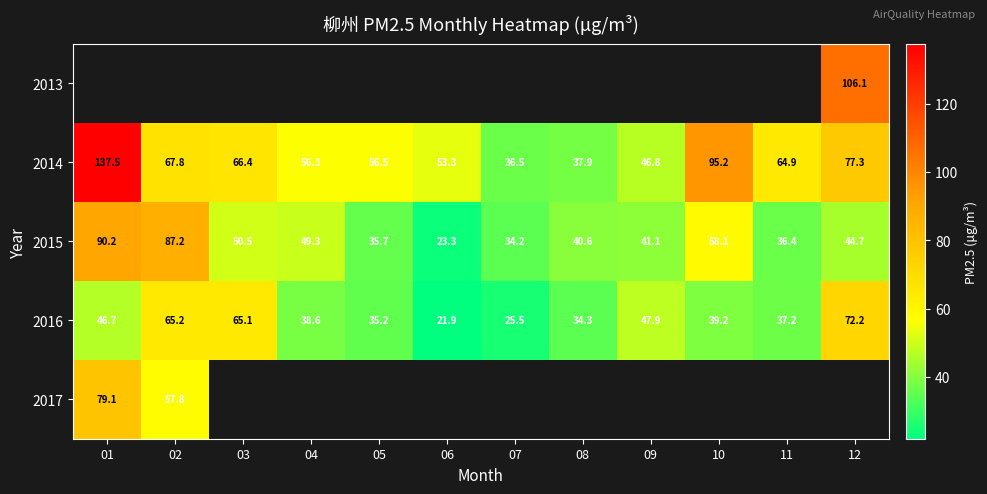

What is the sum of the 2015 values at 12 and 07?

78.9